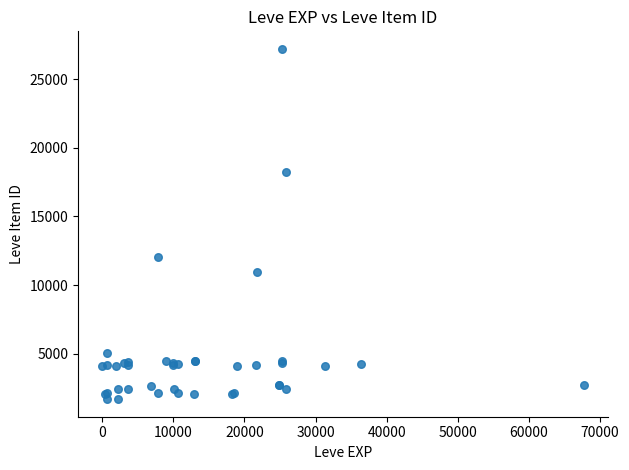

What Y value in the scatter plot is closest to 14448?

12018